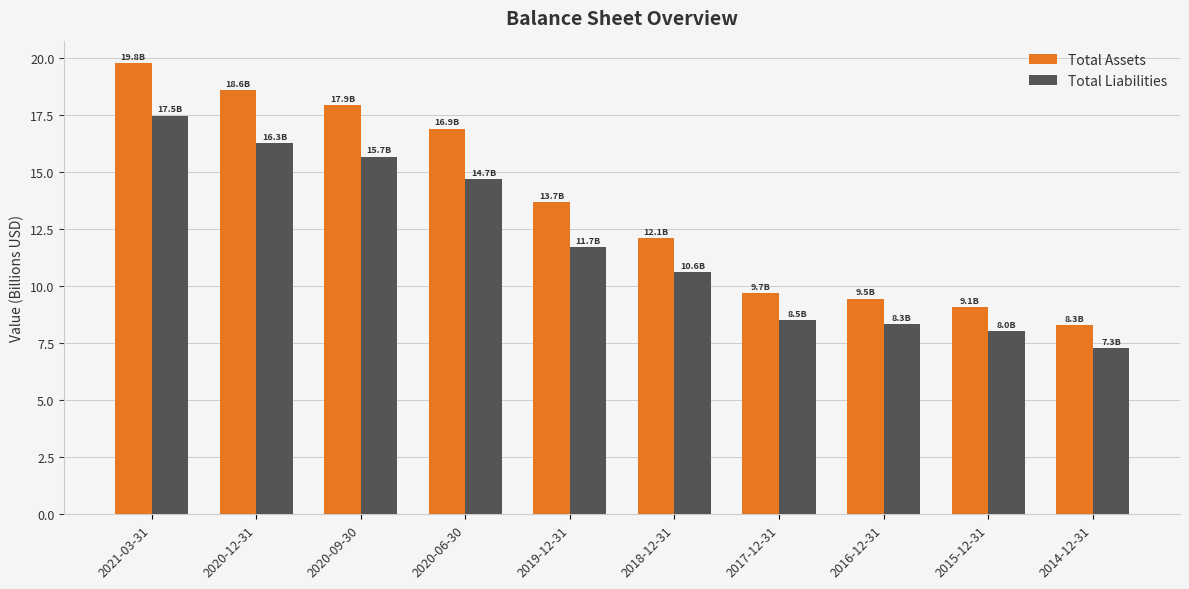

List the series in order of their peak value, lowest first.

Total Liabilities, Total Assets